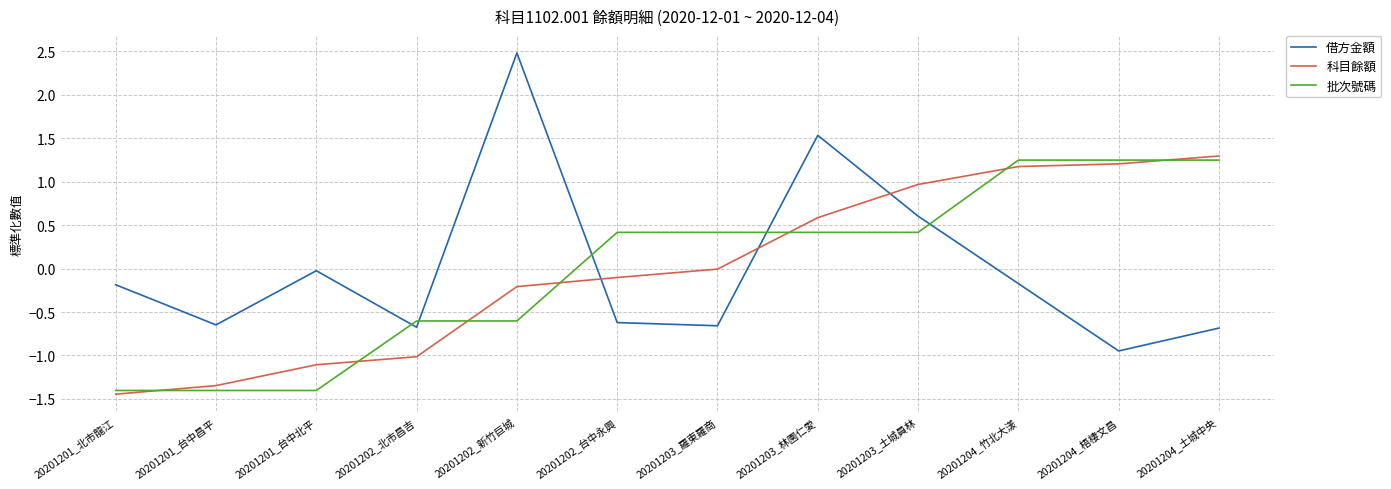

True or false: 批次號碼 and 借方金額 intersect in this chart.

True